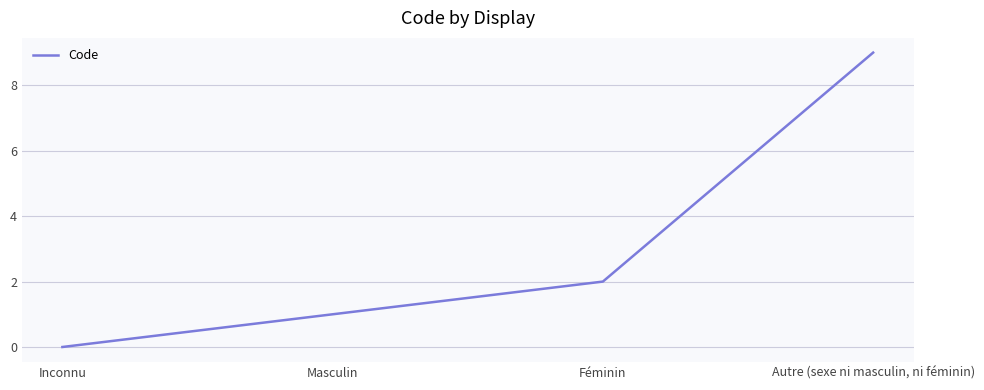

Does the chart display data point markers on the line(s)?

No